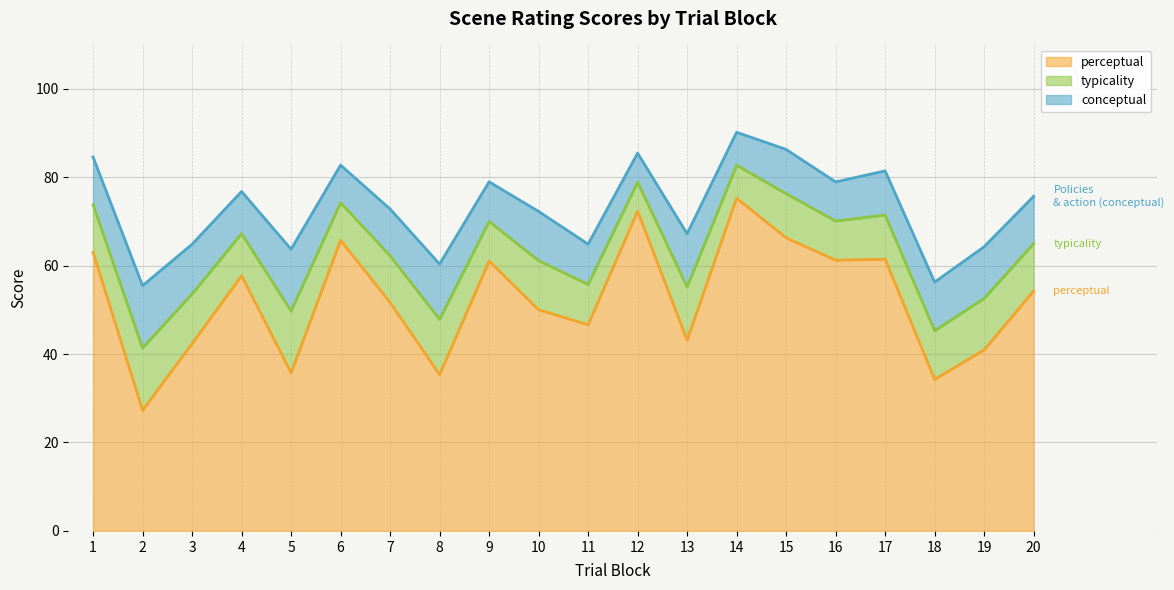

Is it true that conceptual equals 64.8 at 11?

True